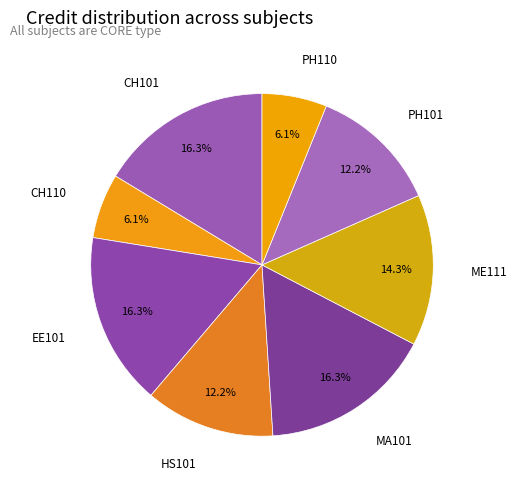

What percentage is the HS101 slice, to the nearest percent?

12%